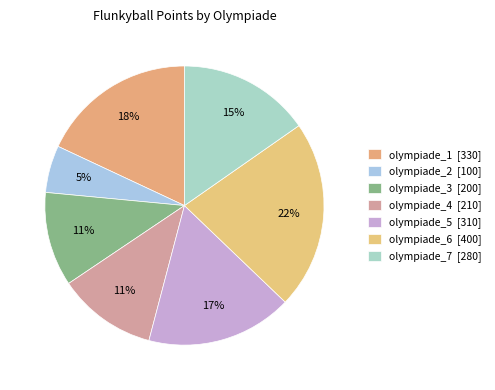

To the nearest percent, what percentage of the pie is olympiade_5?

17%